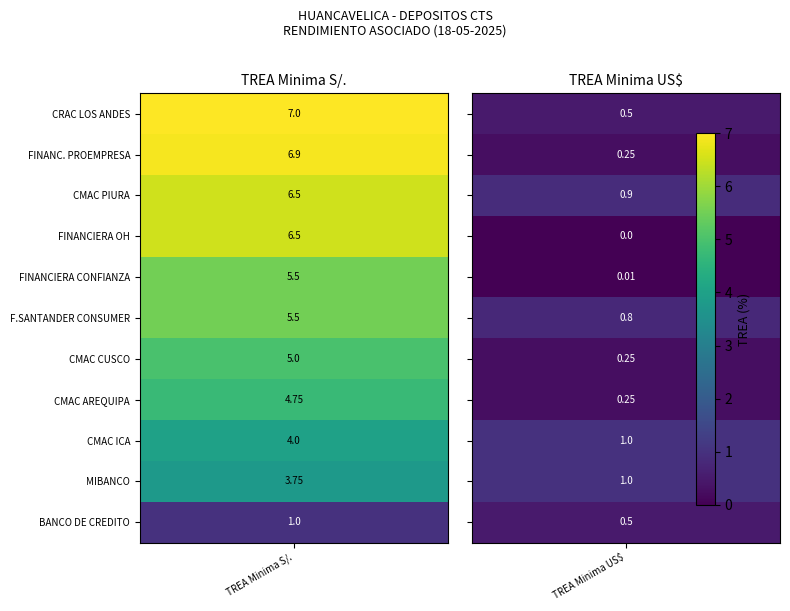

Reading left to right, what are all the values shown in this chart?

CRAC LOS ANDES: 0=7.0	1=0.5
FINANC. PROEMPRESA: 0=6.9	1=0.2
CMAC PIURA: 0=6.5	1=0.9
FINANCIERA OH: 0=6.5	1=0.0
FINANCIERA CONFIANZA: 0=5.5	1=0.0
F.SANTANDER CONSUMER: 0=5.5	1=0.8
CMAC CUSCO: 0=5.0	1=0.2
CMAC AREQUIPA: 0=4.8	1=0.2
CMAC ICA: 0=4.0	1=1.0
MIBANCO: 0=3.8	1=1.0
BANCO DE CREDITO: 0=1.0	1=0.5